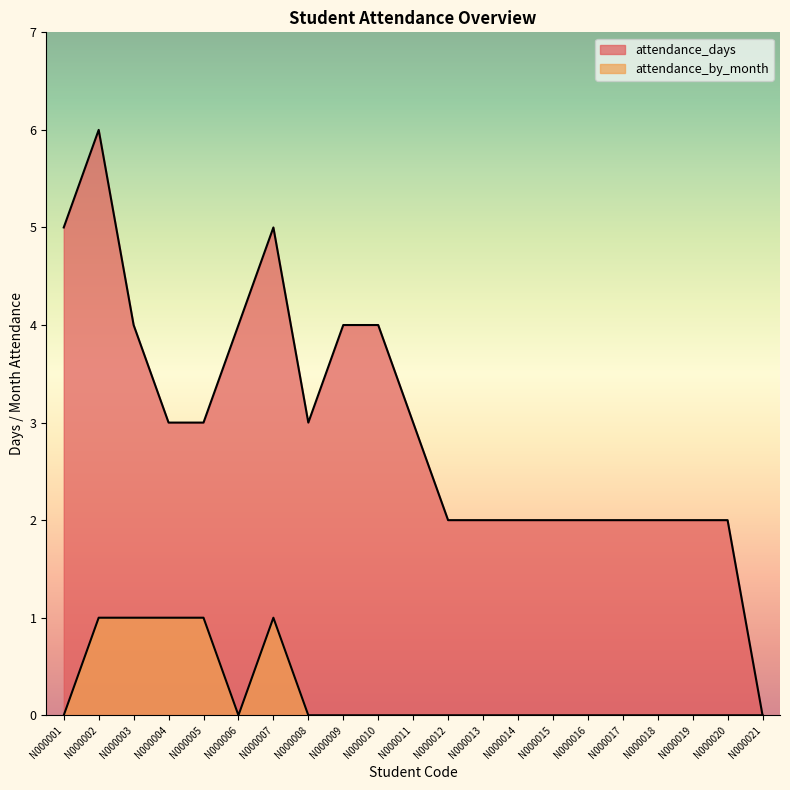

Reading left to right, list all the values displayed in this chart.

attendance_days: 5	6	4	3	3	4	5	3	4	4	3	2	2	2	2	2	2	2	2	2	0
attendance_by_month: 0	1	1	1	1	0	1	0	0	0	0	0	0	0	0	0	0	0	0	0	0